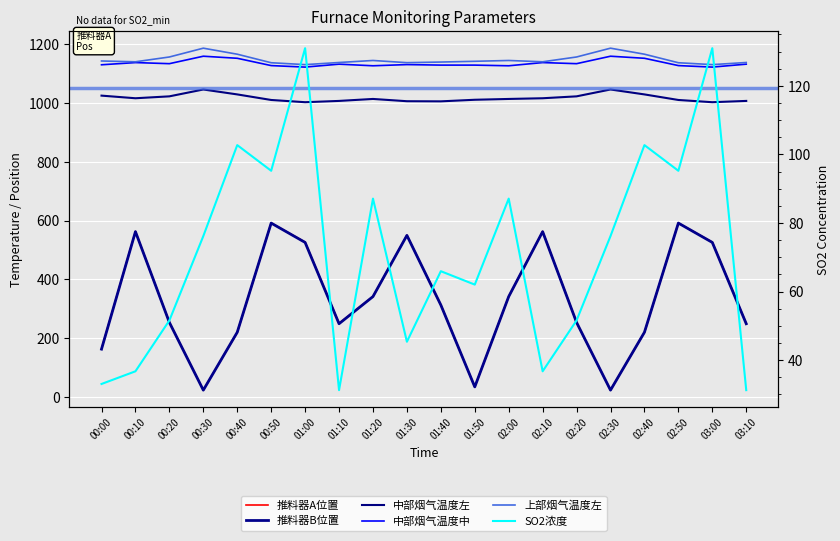

How many data points does each series have?

20